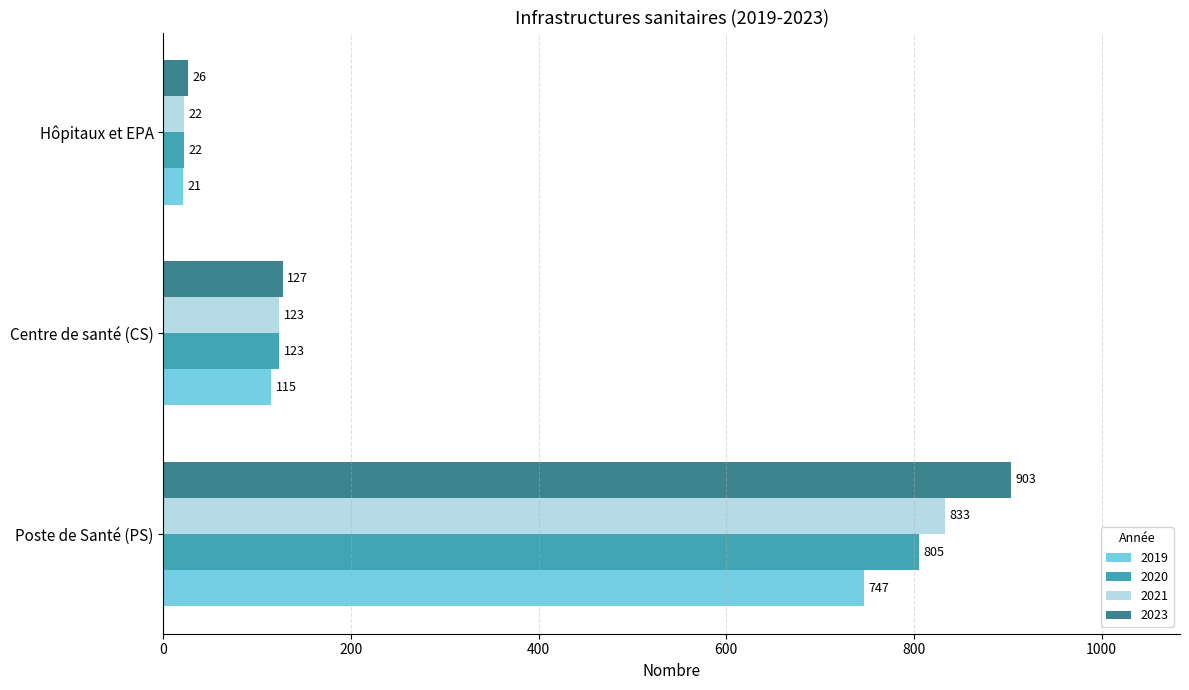

Read the 2019 value at Poste de Santé (PS), to the nearest 10.

750